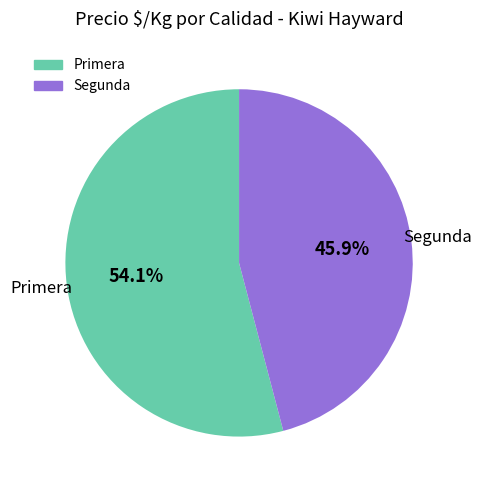

Is there any slice that represents more than half of the pie?

Yes